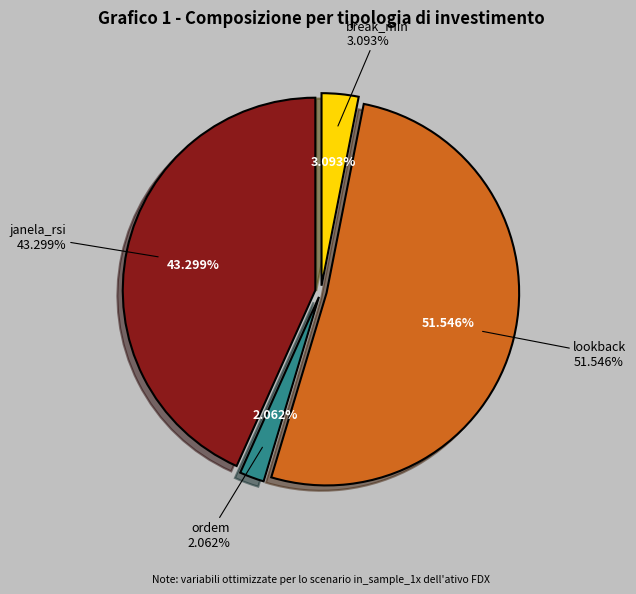

How many segments does this pie chart have?

4